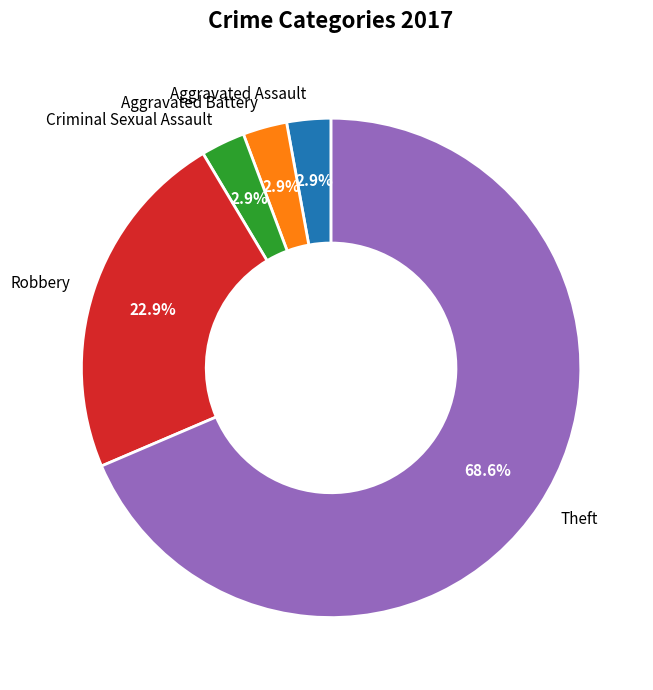

Which category has the biggest portion of the pie?

Theft